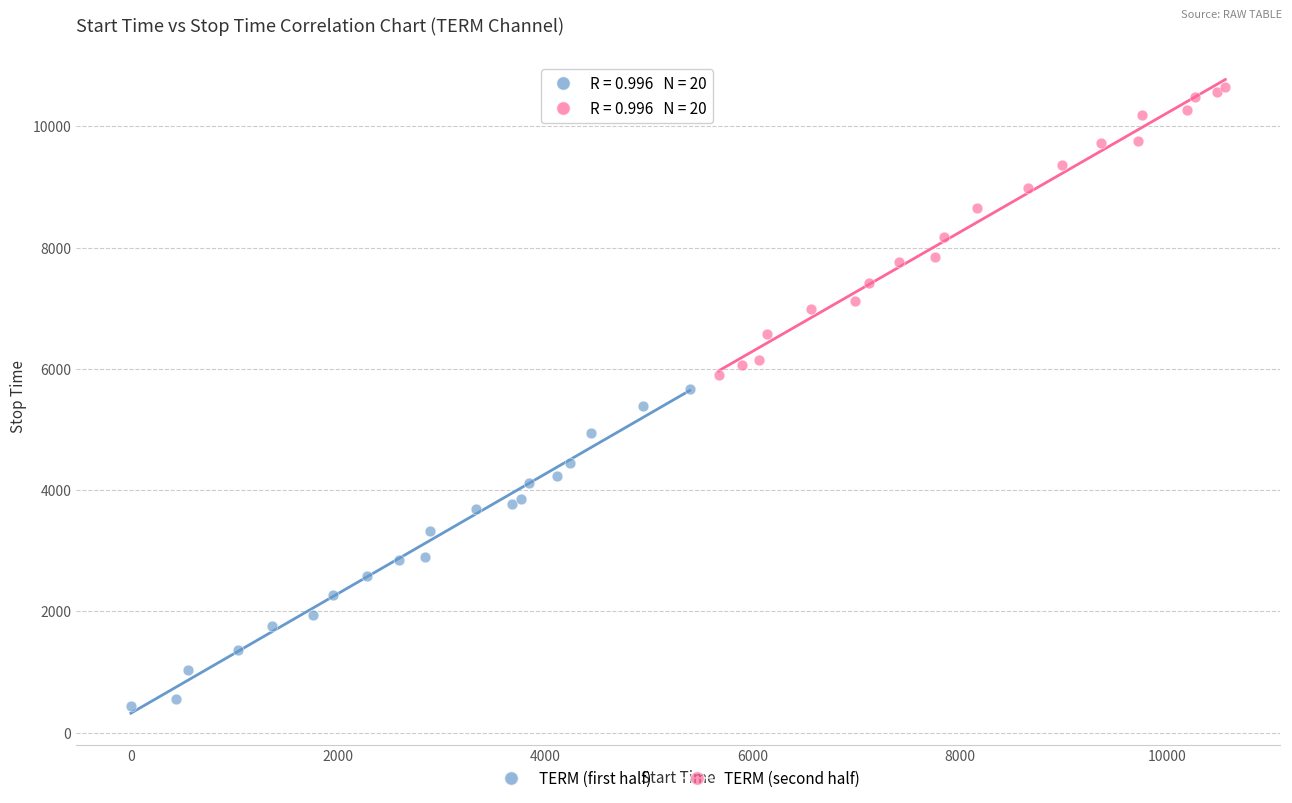

Which series reaches the maximum Y coordinate?

TERM (second half)